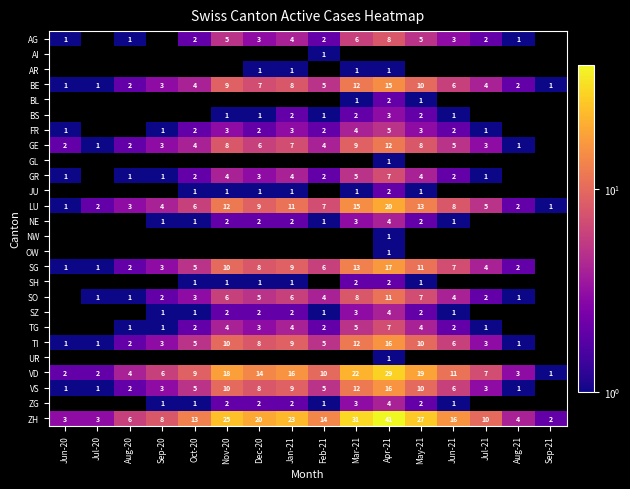

Is it true that SH equals 1 at Nov-20?

True